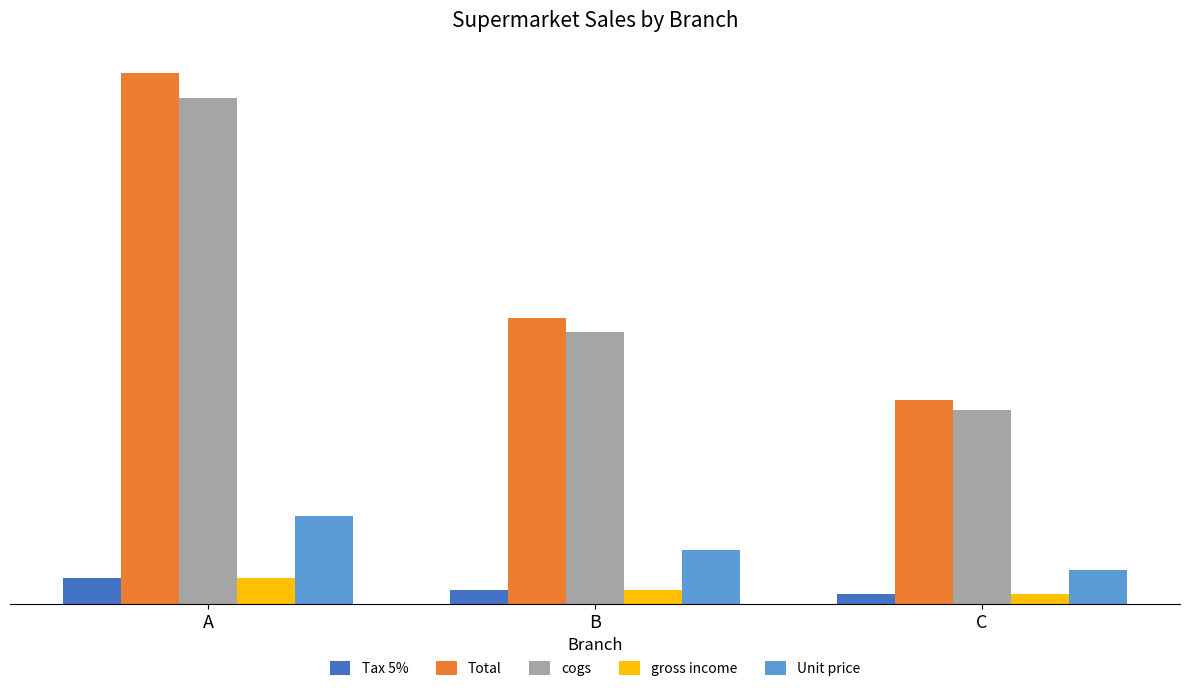

What is the minimum value for Unit price?

482.7